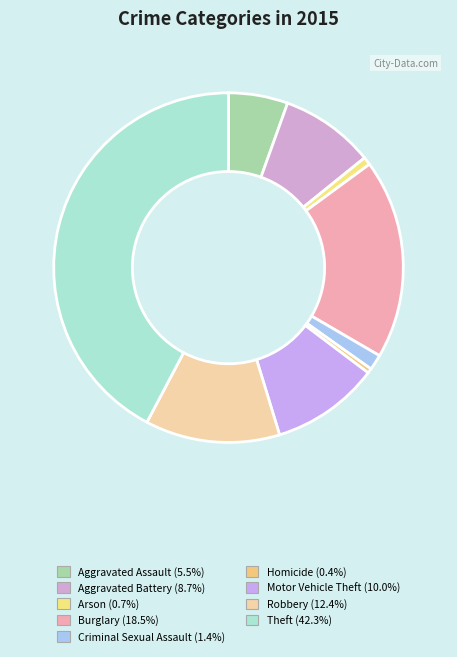

To the nearest percent, what is the difference between the Robbery and Aggravated Assault slice percentages?

7%